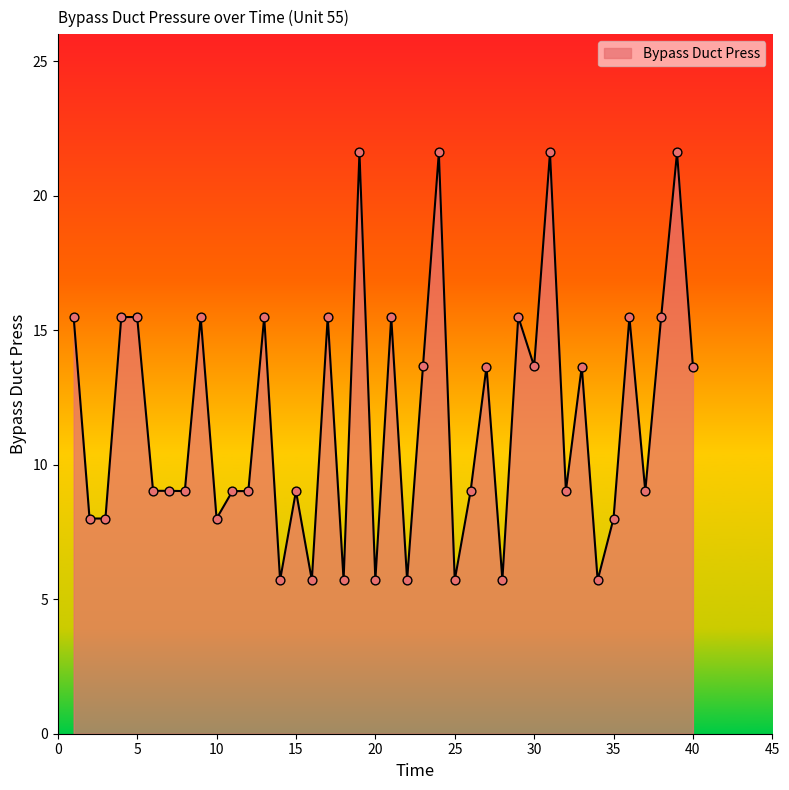

What is the smallest value displayed?

5.7